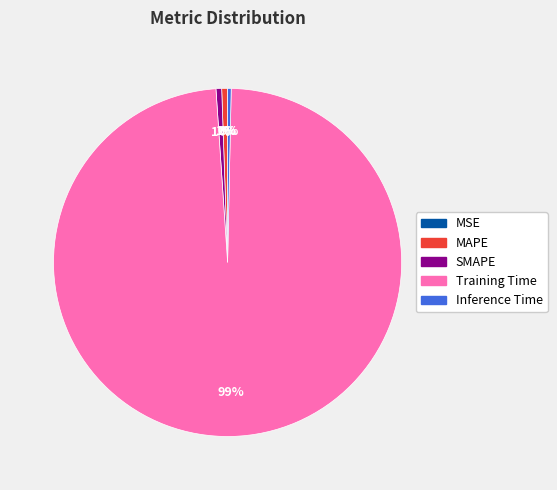

Which category accounts for the majority?

Training Time